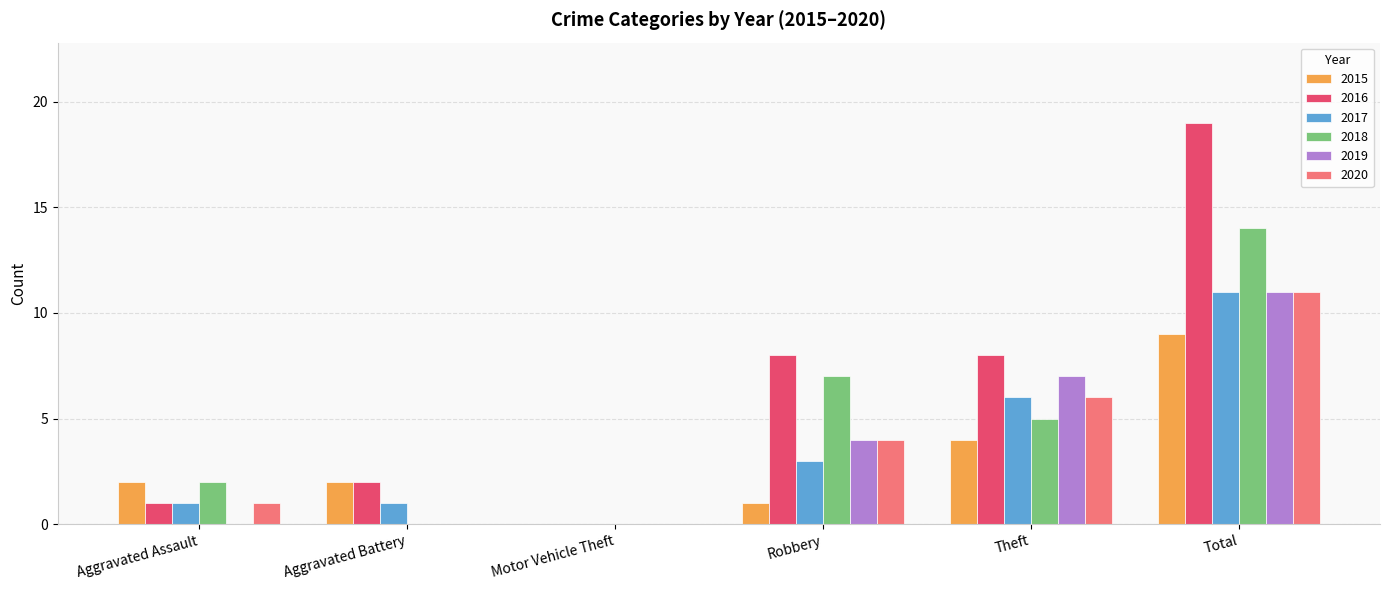

At which category does the chart reach its peak across all series?

Total